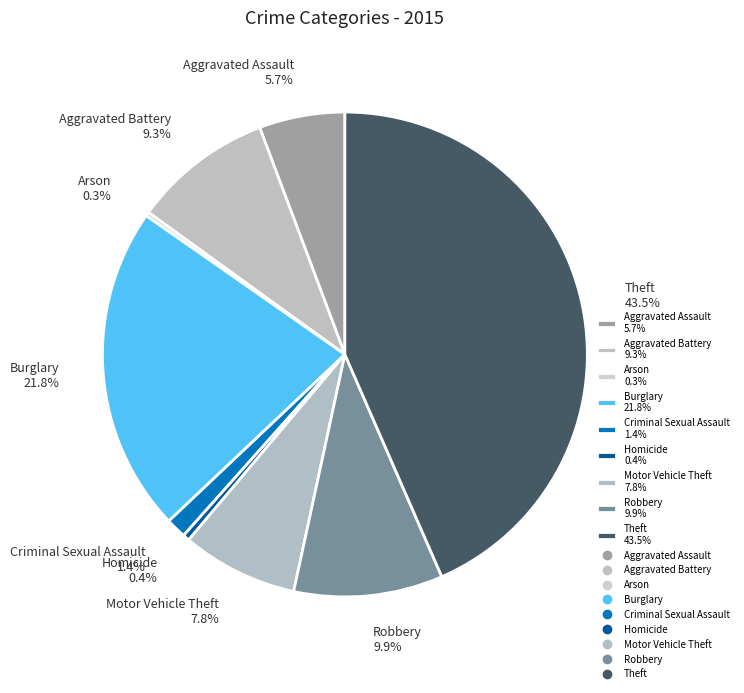

Does any single category account for the majority?

No